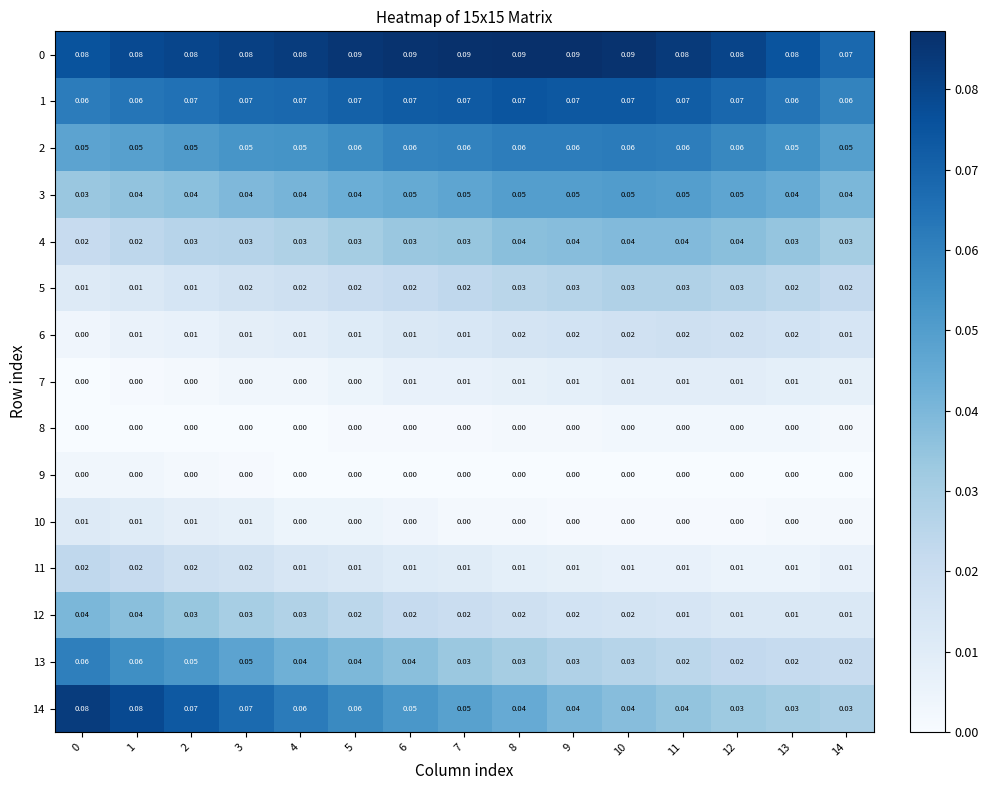

Is the value of 6 at 1 greater than the value of 13 at 2?

No